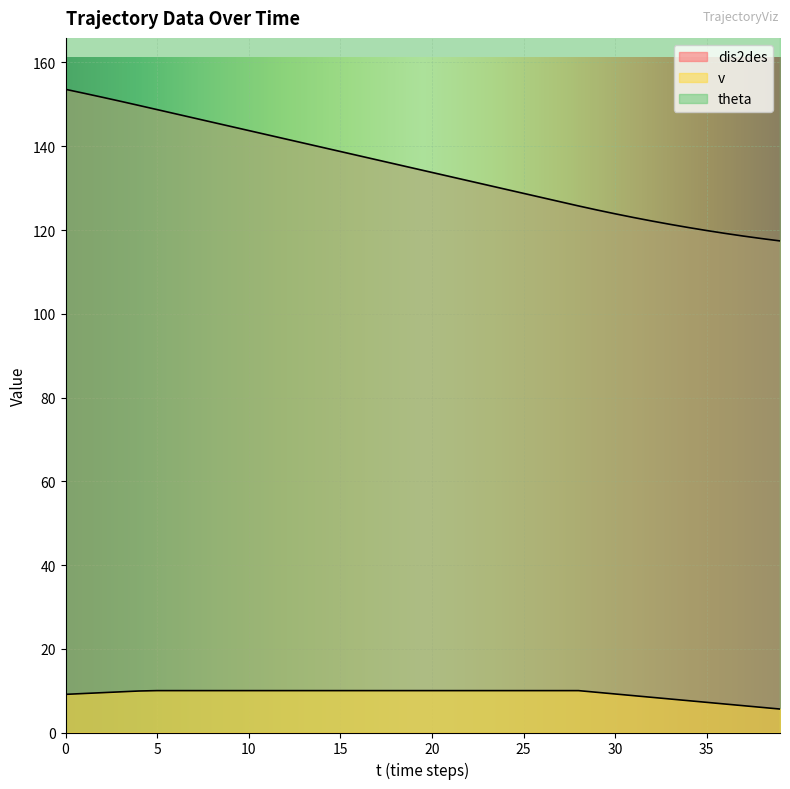

What is the greatest value displayed?

153.6